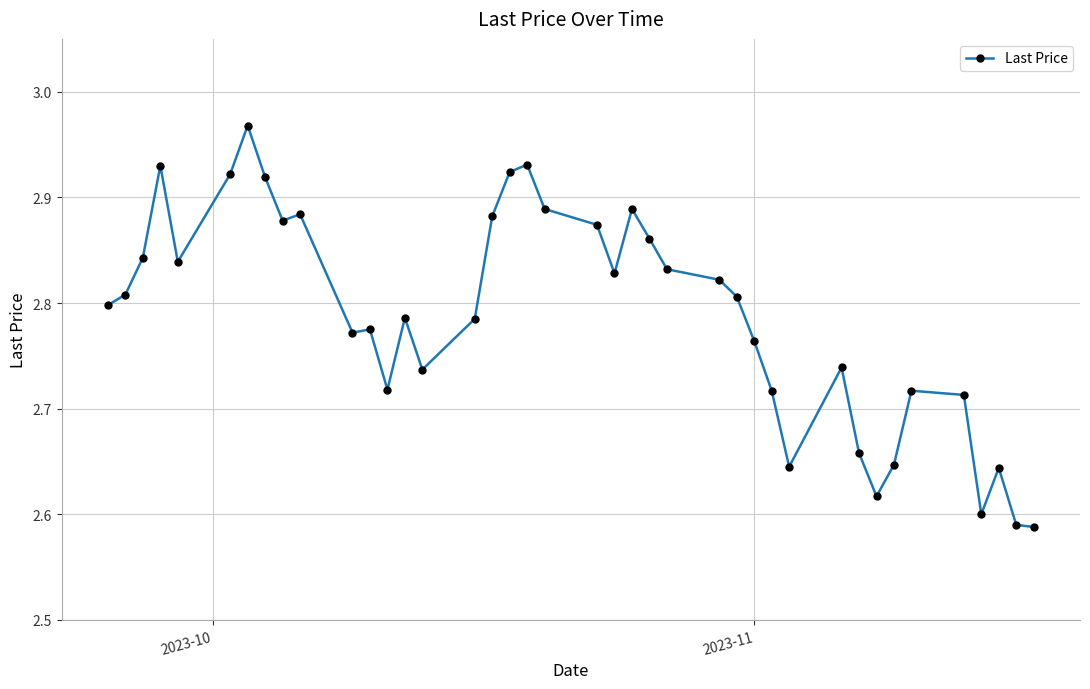

What is the difference between the maximum and minimum values?

0.4